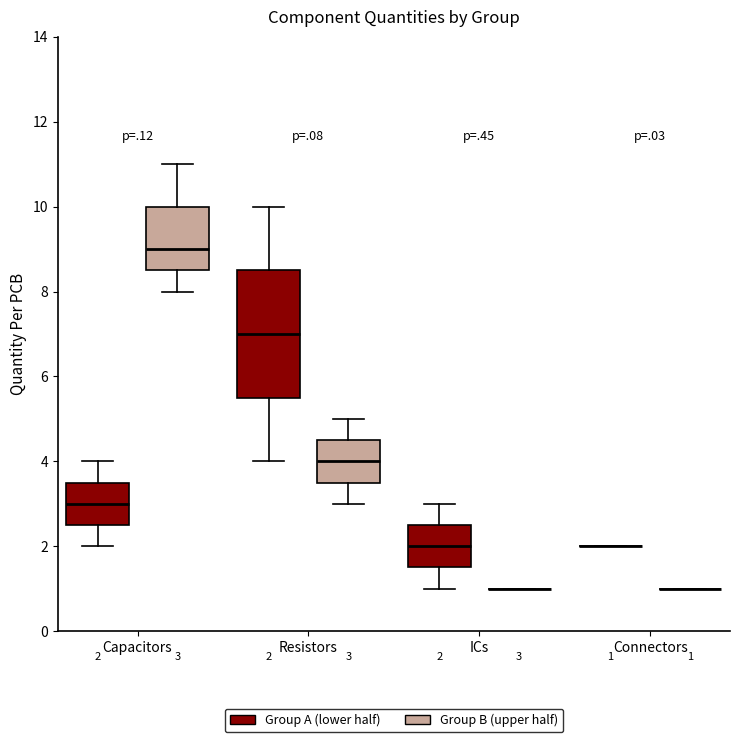

Comparing the boxes themselves (not the whiskers), which one is the tallest?

Resistors (Group A (lower half))